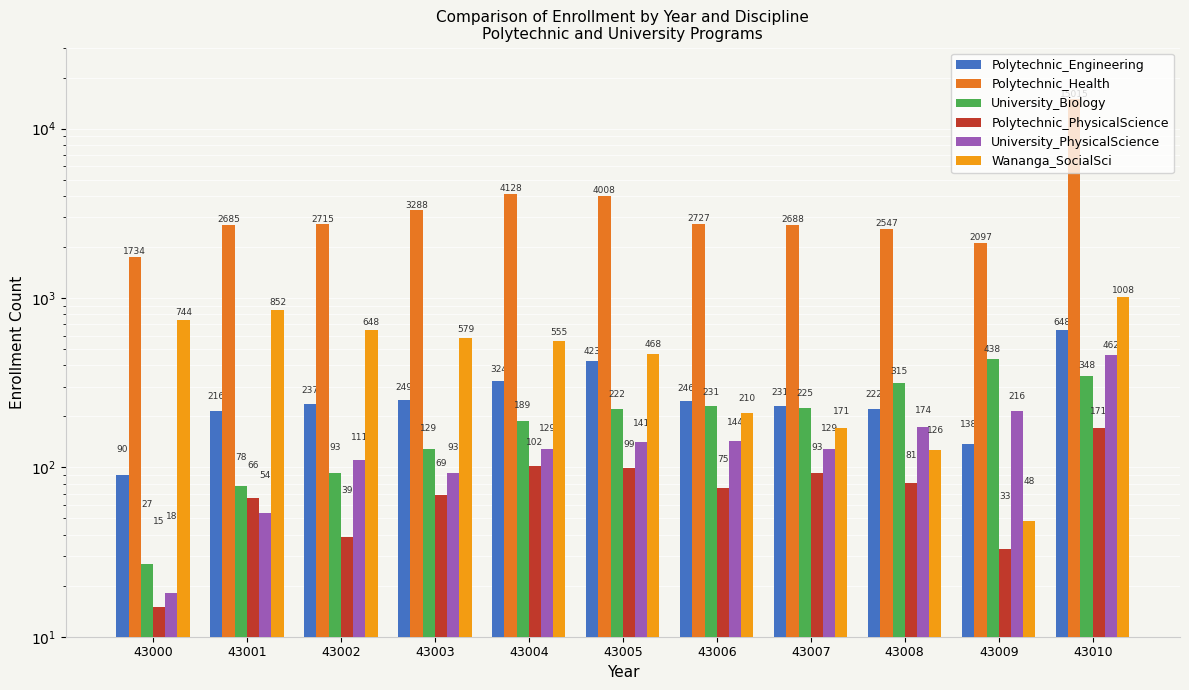

True or false: University_PhysicalScience has a value of 129 at 43007.

True